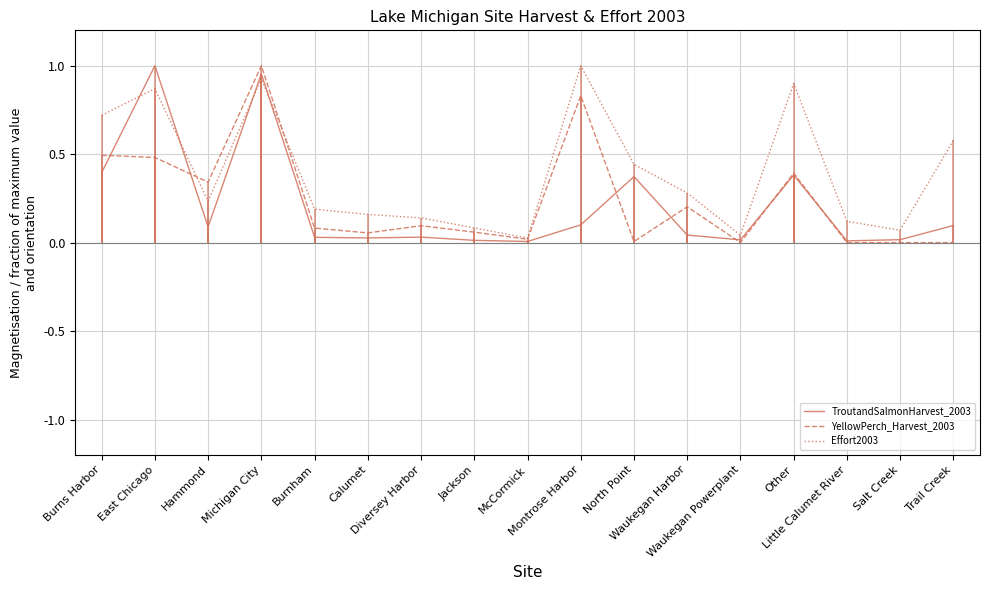

Reading left to right, list all the values displayed in this chart.

TroutandSalmonHarvest_2003: Burns Harbor=0.4	East Chicago=1.0	Hammond=0.1	Michigan City=1.0	Burnham=0.0	Calumet=0.0	Diversey Harbor=0.0	Jackson=0.0	McCormick=0.0	Montrose Harbor=0.1	North Point=0.4	Waukegan Harbor=0.0	Waukegan Powerplant=0.0	Other=0.4	Little Calumet River=0.0	Salt Creek=0.0	Trail Creek=0.1
YellowPerch_Harvest_2003: Burns Harbor=0.5	East Chicago=0.5	Hammond=0.3	Michigan City=1.0	Burnham=0.1	Calumet=0.1	Diversey Harbor=0.1	Jackson=0.1	McCormick=0.0	Montrose Harbor=0.8	North Point=0.0	Waukegan Harbor=0.2	Waukegan Powerplant=0.0	Other=0.4	Little Calumet River=0.0	Salt Creek=0.0	Trail Creek=0.0
Effort2003: Burns Harbor=0.7	East Chicago=0.9	Hammond=0.2	Michigan City=0.9	Burnham=0.2	Calumet=0.2	Diversey Harbor=0.1	Jackson=0.1	McCormick=0.0	Montrose Harbor=1.0	North Point=0.4	Waukegan Harbor=0.3	Waukegan Powerplant=0.0	Other=0.9	Little Calumet River=0.1	Salt Creek=0.1	Trail Creek=0.6